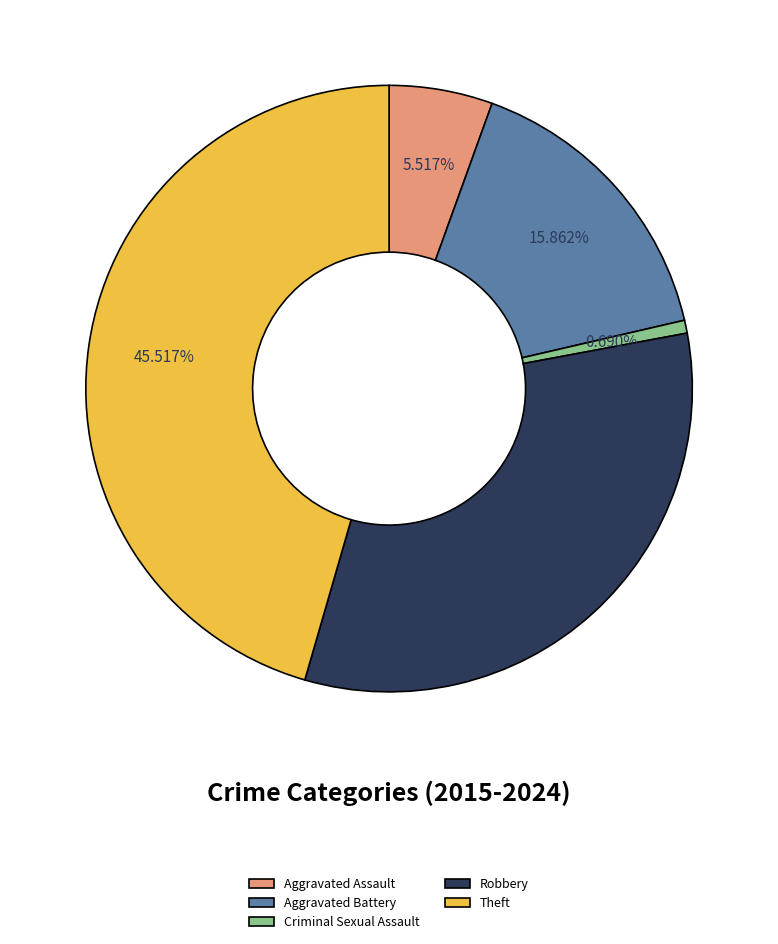

Is it true that Criminal Sexual Assault is 11% of the pie?

False